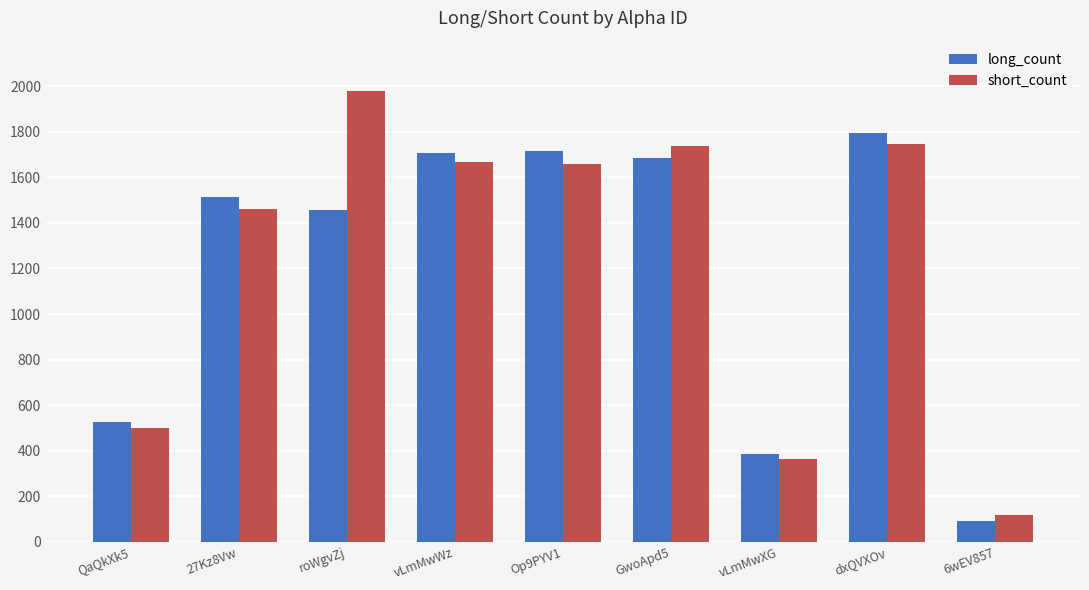

What is the difference between the second highest and second lowest values in the short_count series?

1382